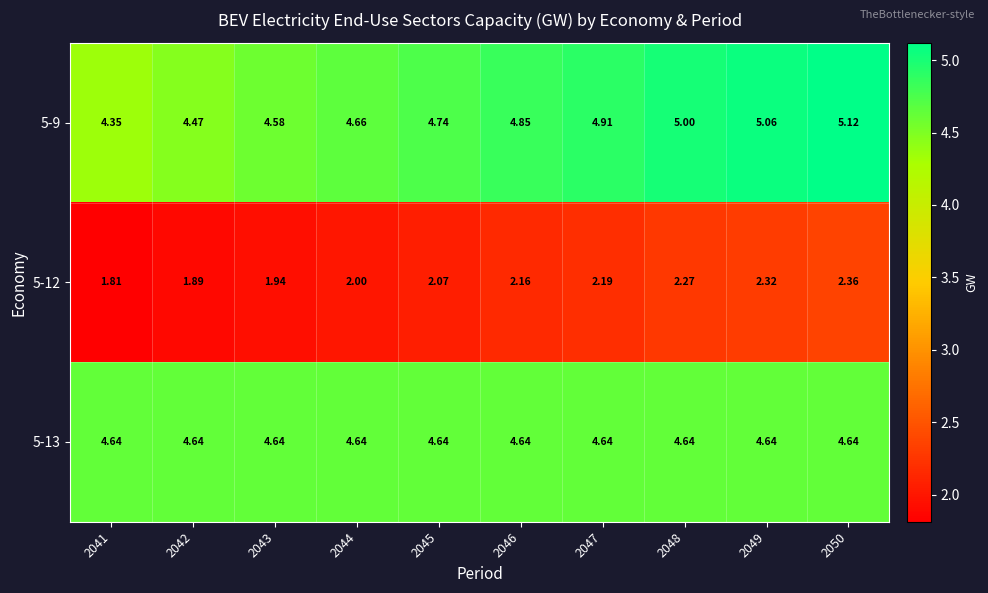

Is the value of 5-9 at 2042 greater than the value of 5-12 at 2048?

Yes